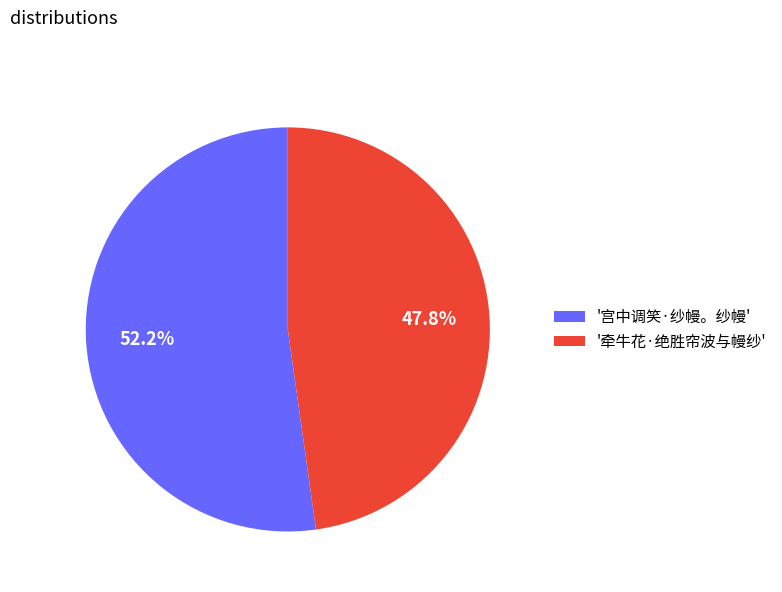

Which category has the smallest portion of the pie?

'牵牛花·绝胜帘波与幔纱'